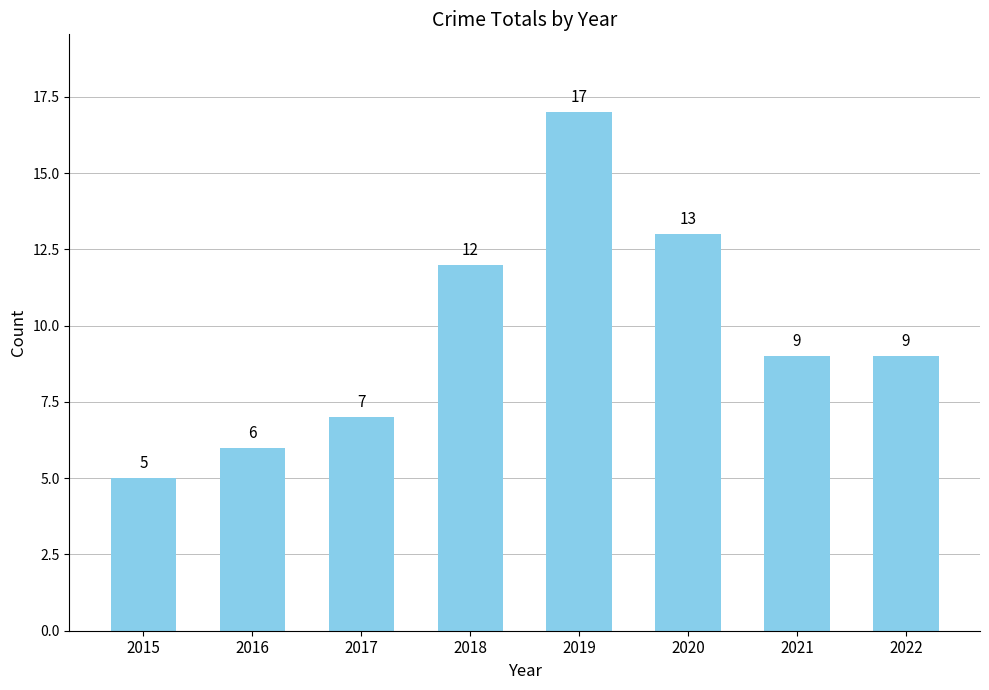

Is it true that the value at 2022 is 15?

False